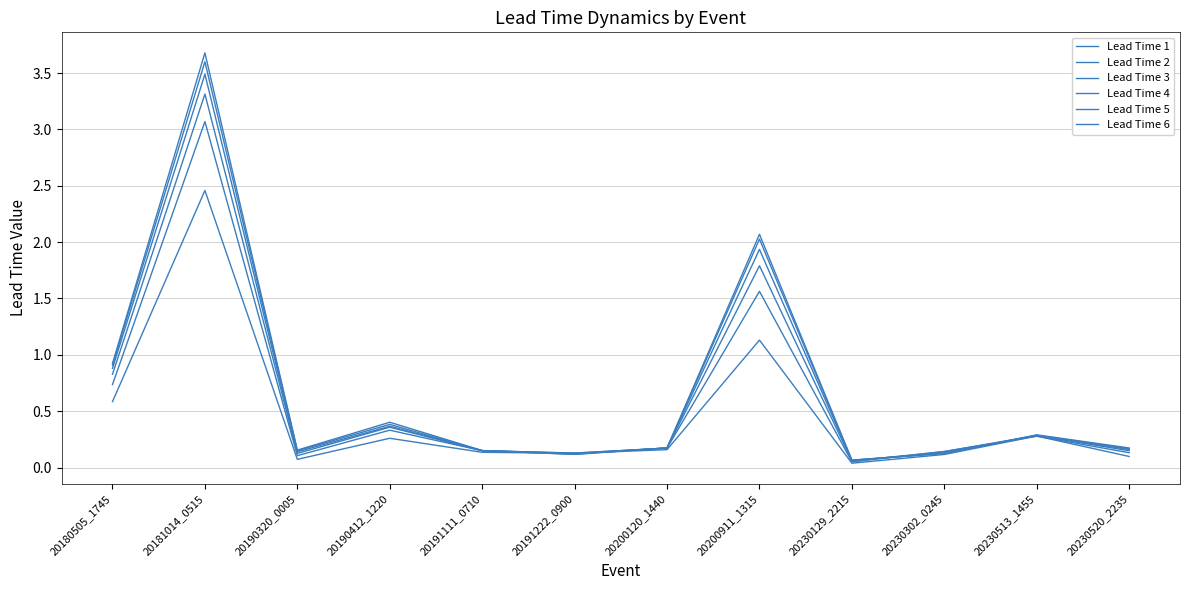

At which label does Lead Time 5 reach its peak?

20181014_0515